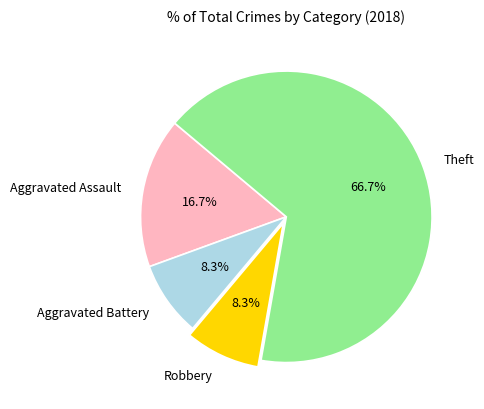

Do Robbery and Theft together represent more than half of the pie?

Yes